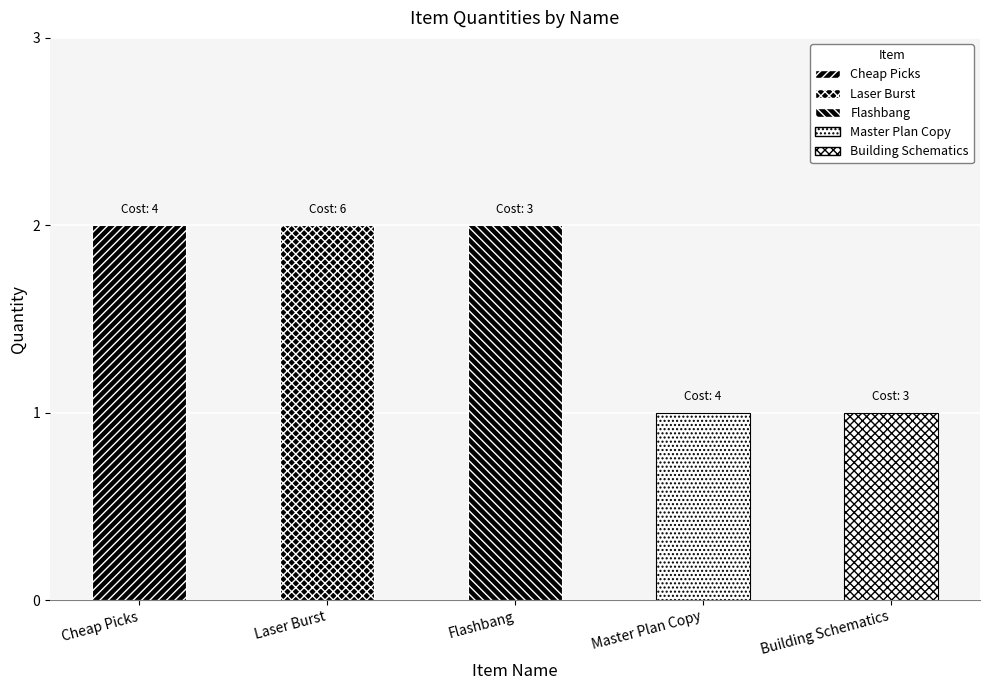

What is the minimum value shown in the chart?

1